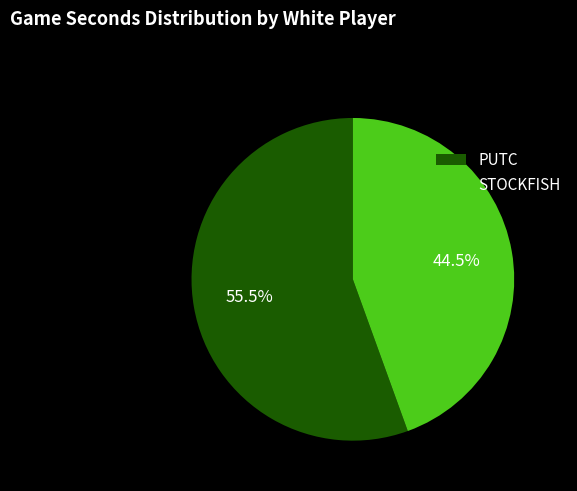

Rank the categories by value from highest to lowest.

PUTC, STOCKFISH